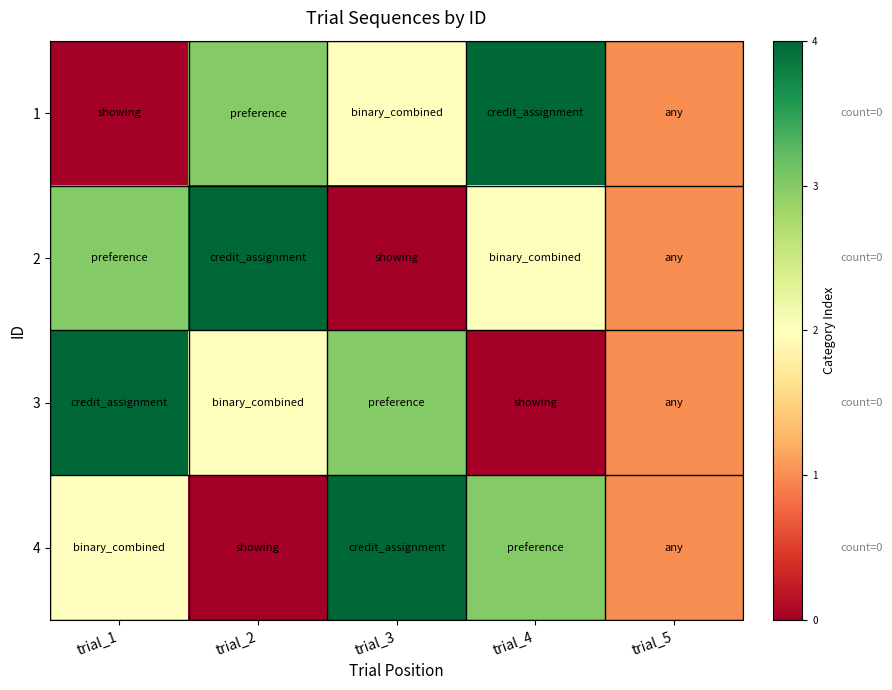

Reading left to right, list all the values displayed in this chart.

row_0: trial_1=0	trial_2=3	trial_3=2	trial_4=4	trial_5=1
row_1: trial_1=3	trial_2=4	trial_3=0	trial_4=2	trial_5=1
row_2: trial_1=4	trial_2=2	trial_3=3	trial_4=0	trial_5=1
row_3: trial_1=2	trial_2=0	trial_3=4	trial_4=3	trial_5=1